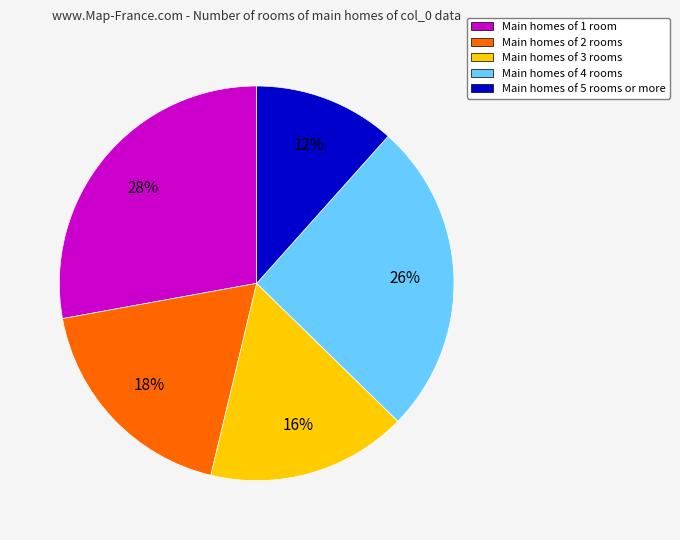

To the nearest percent, what is the difference between the largest and smallest slice percentages?

16%